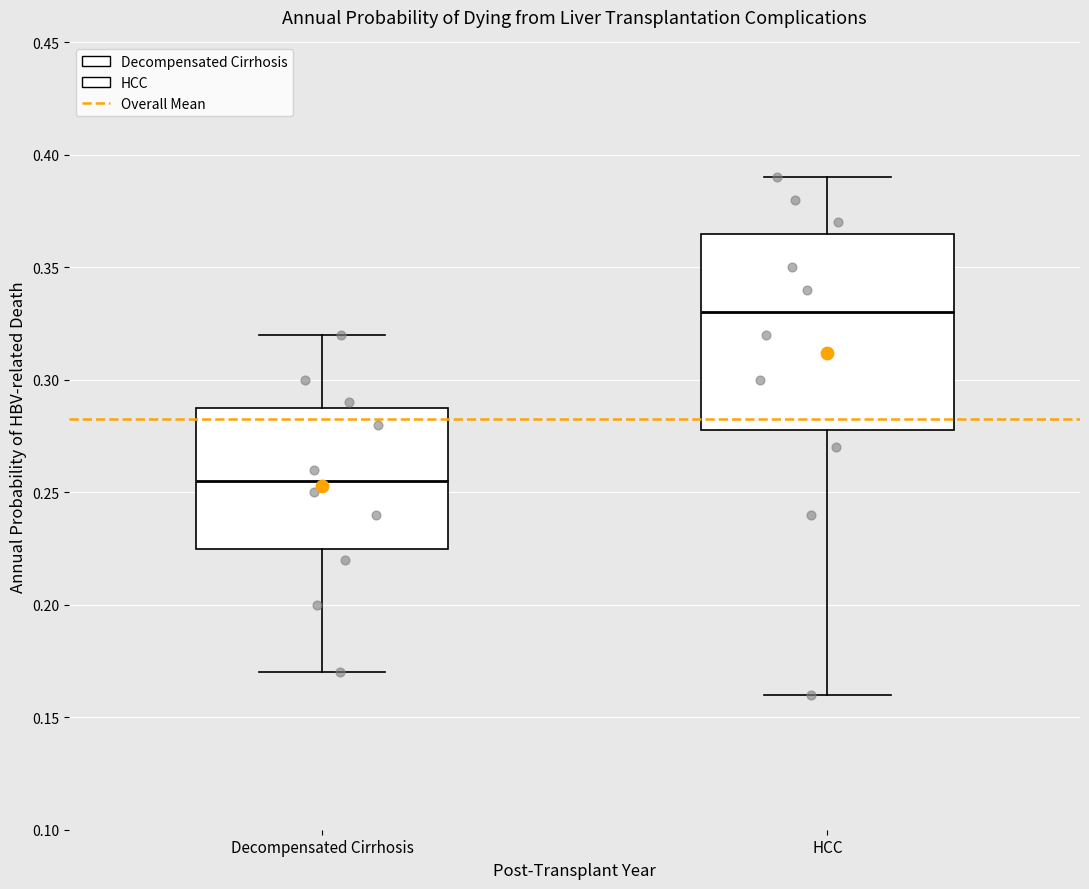

Reading left to right, transcribe this box plot: for each box, give where its median line is, the range the box spans, and where its two whiskers end, as read against the y-axis. The values are not printed on the chart, so give them approximately, as read against the axis.

Decompensated Cirrhosis: median 0.255, box 0.225 to 0.290, whiskers 0.170 to 0.320
HCC: median 0.330, box 0.280 to 0.365, whiskers 0.160 to 0.390